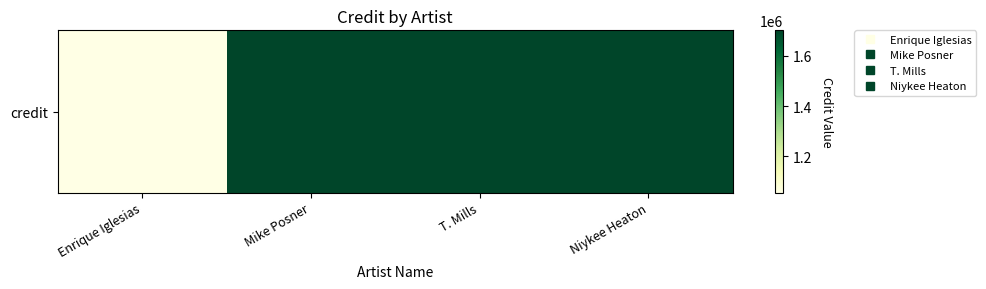

What is the average value?

1540103